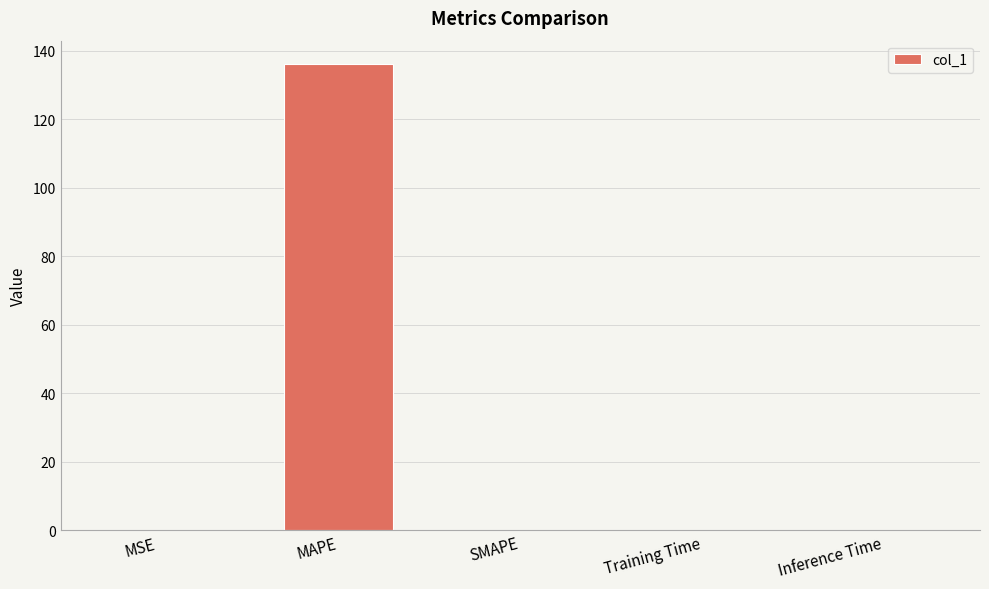

Count the number of data series in this chart.

1